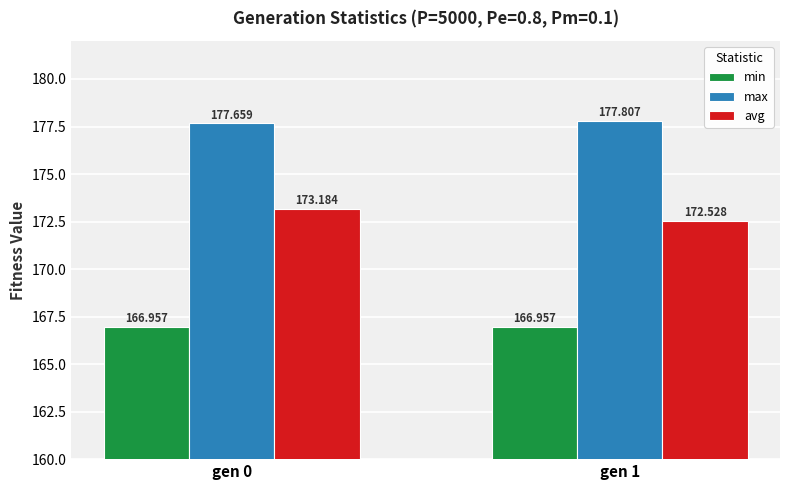

How many series are shown in this chart?

3